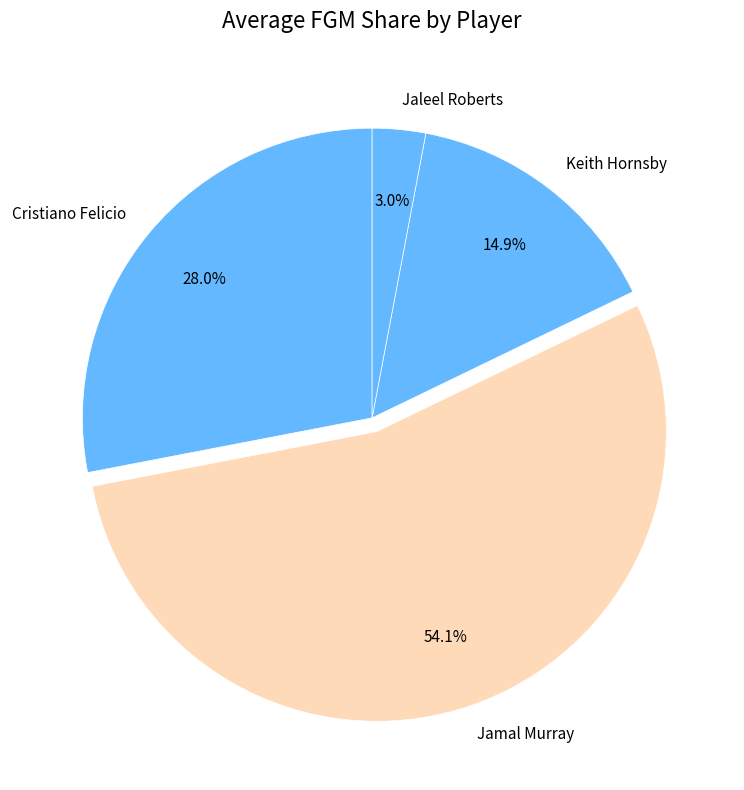

To the nearest percent, what portion does Jaleel Roberts represent?

3%